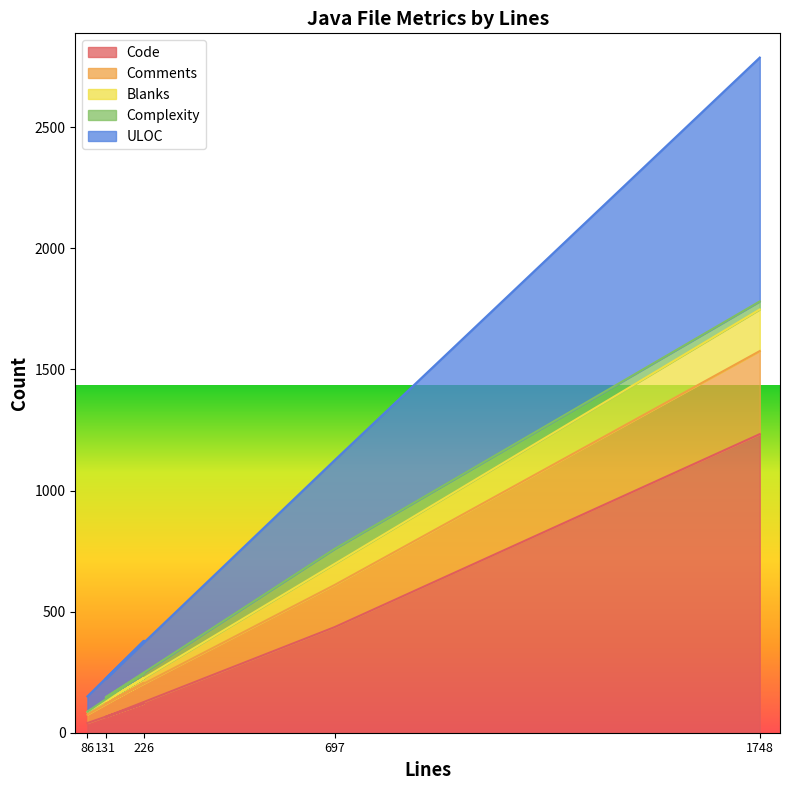

At which label is Code closest to 636?

697